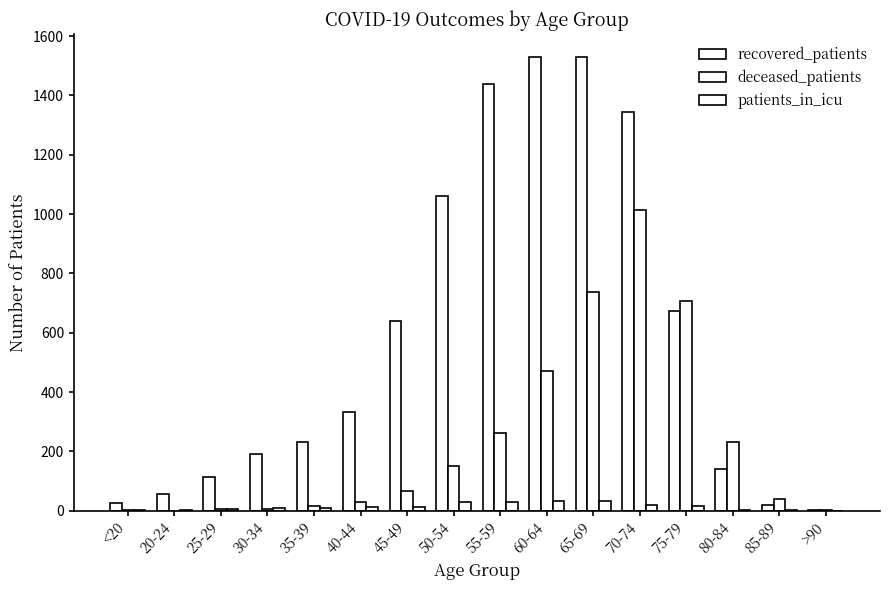

What is the difference between the maximum and minimum values in the recovered_patients series?

1528